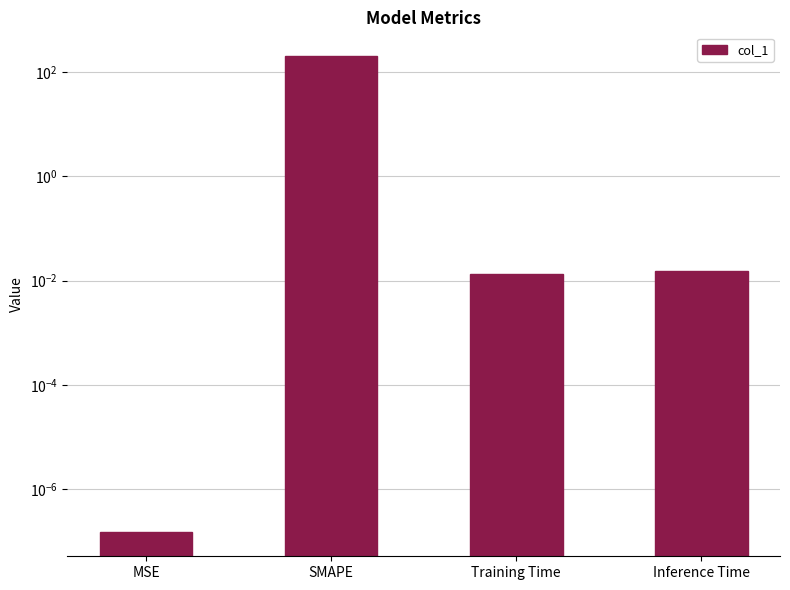

Is it true that the value at MSE is 0.0?

False